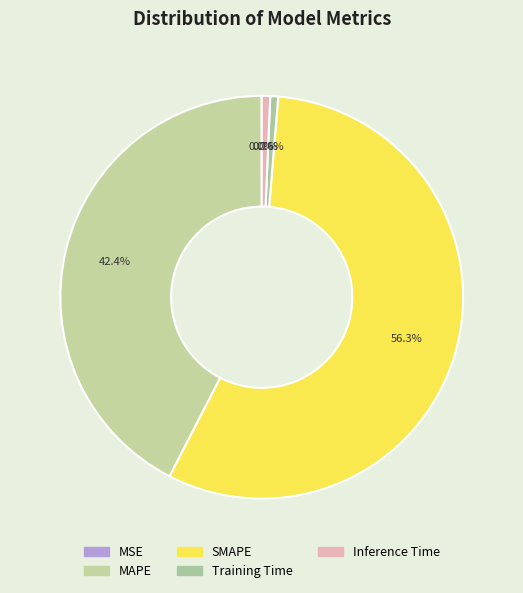

Combined, what portion of the pie is MSE and SMAPE?

56.3%